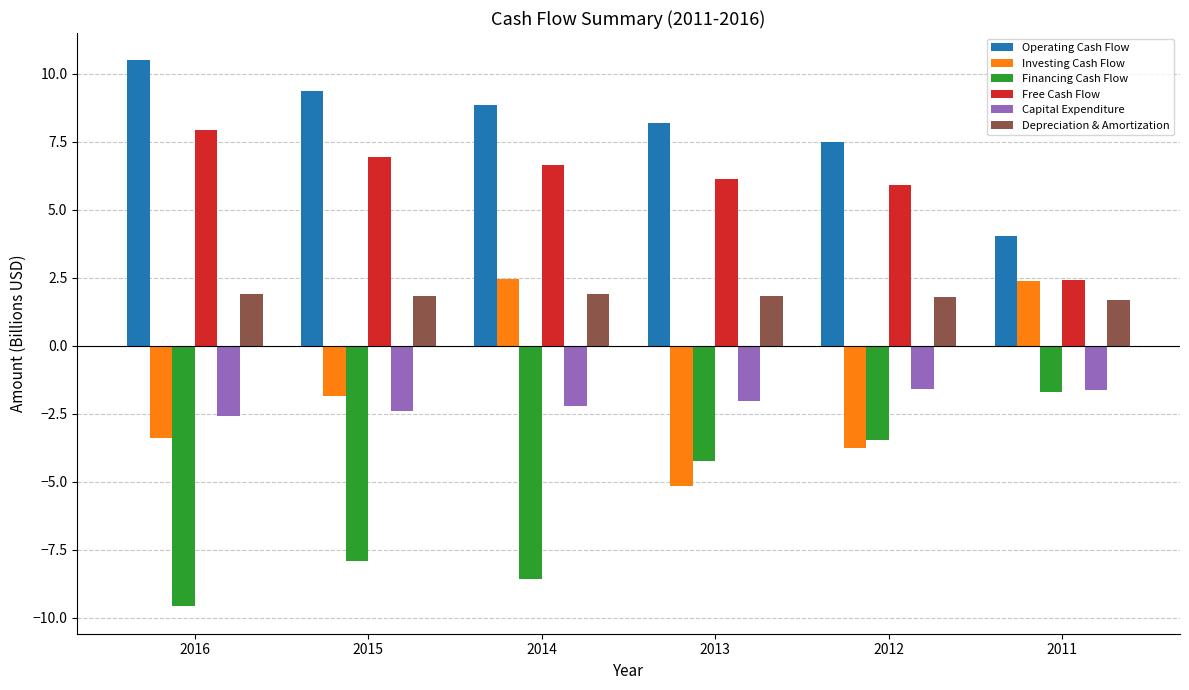

Rank the categories by Operating Cash Flow value from highest to lowest.

2016, 2015, 2014, 2013, 2012, 2011